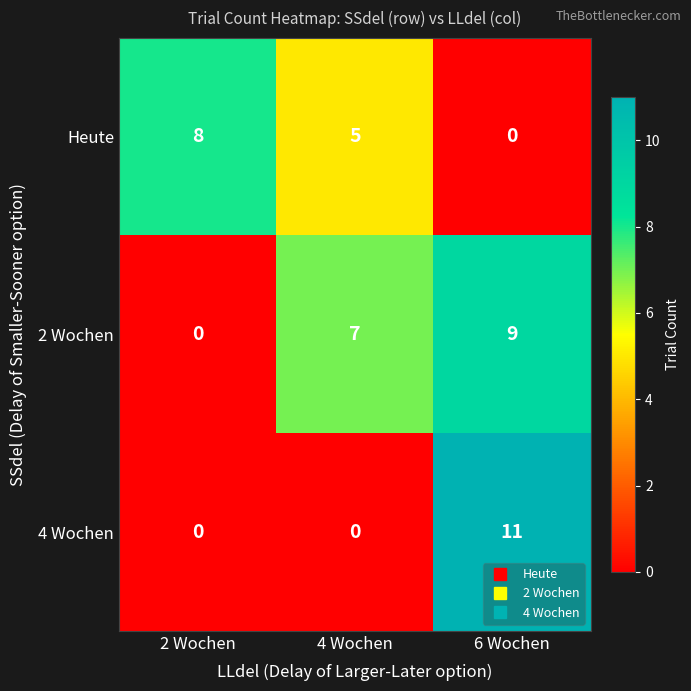

Between 4 Wochen and 6 Wochen, which series saw the biggest shift?

4 Wochen